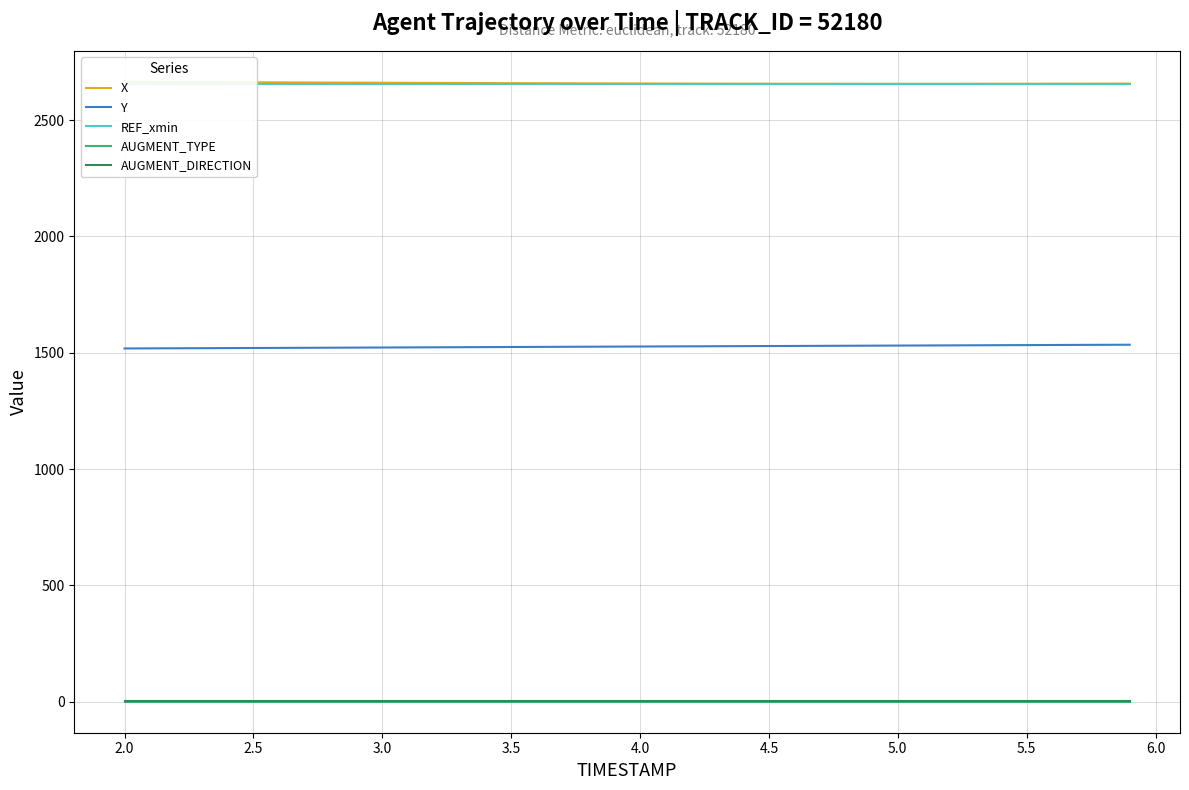

True or false: Y and AUGMENT_DIRECTION cross at least once.

False